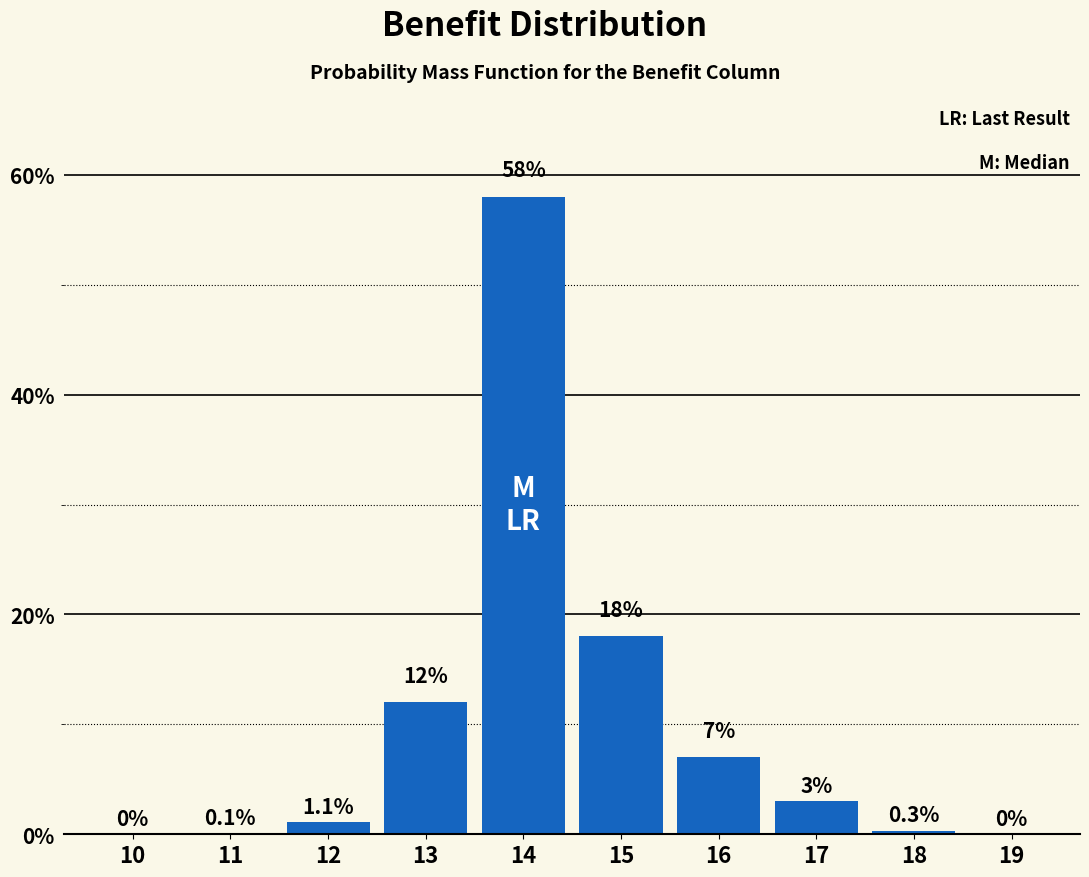

Reading left to right, list all the values displayed in this chart.

10=0.0	11=0.1	12=1.1	13=12.0	14=58.0	15=18.0	16=7.0	17=3.0	18=0.3	19=0.0